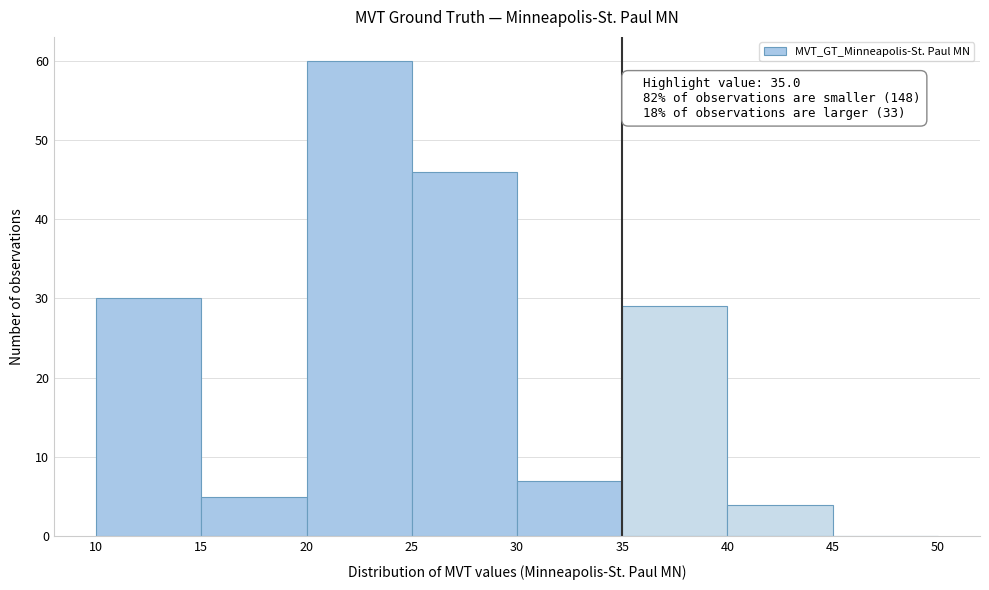

Over which range of the x-axis is the bar tallest?

20 to 25